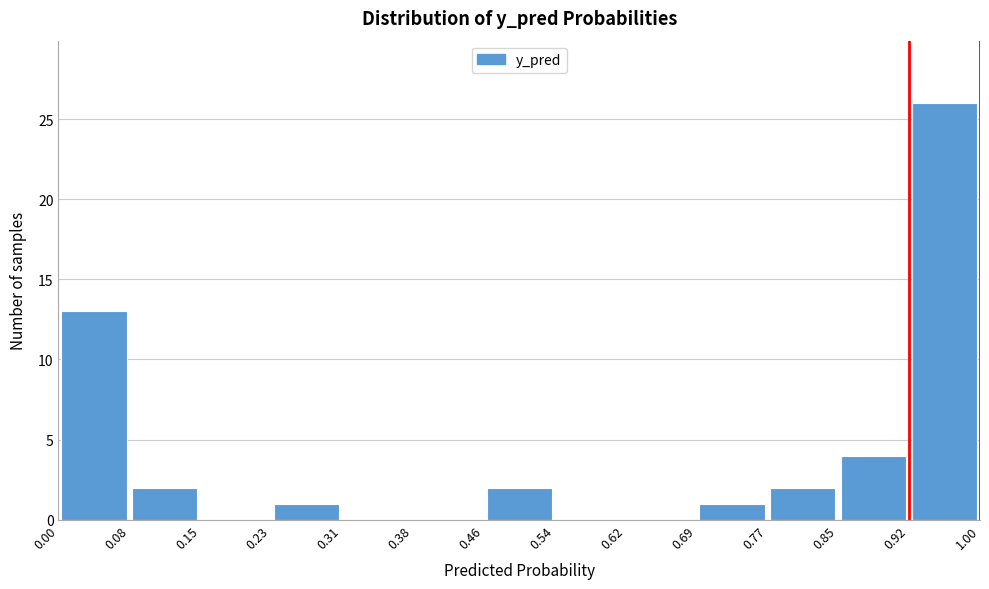

Which range on the x-axis has the tallest bar?

0.92 to 1.00